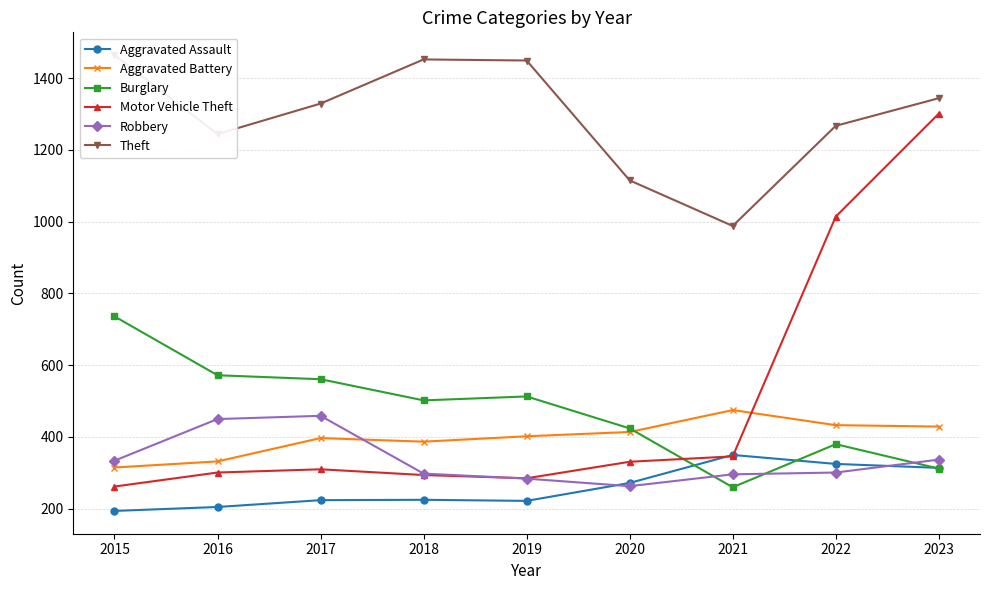

What is the spread (max minus min) of values at 2017?

1105